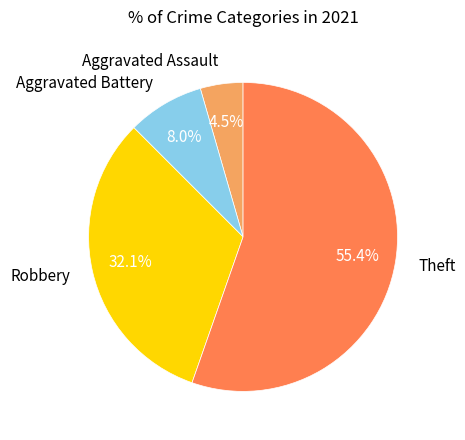

How many segments does this pie chart have?

4